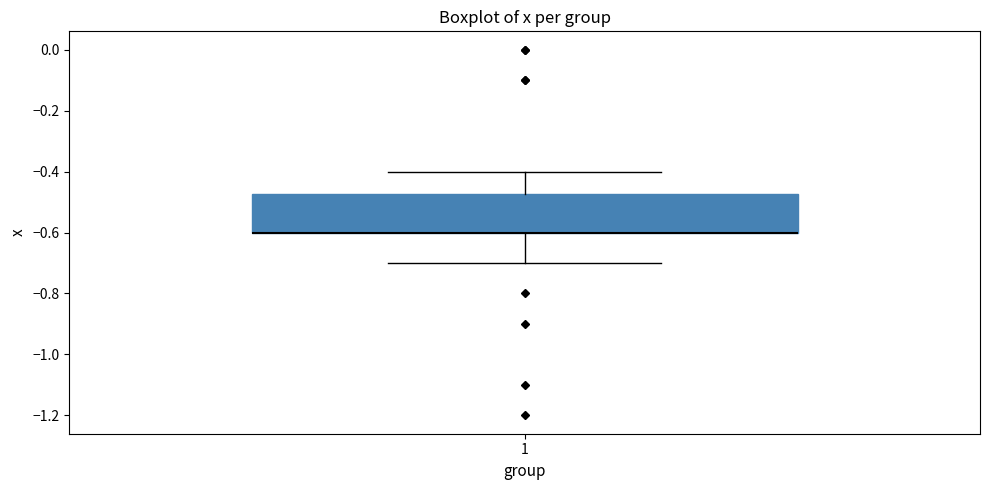

Read this box plot against the y-axis: the position of the median line, the range covered by the box, and the ends of both whiskers. The values are not printed on the chart, so give them approximately, as read against the axis.

median -0.60 (drawn on the box's lower edge), box -0.60 to -0.48, whiskers -0.70 to -0.40